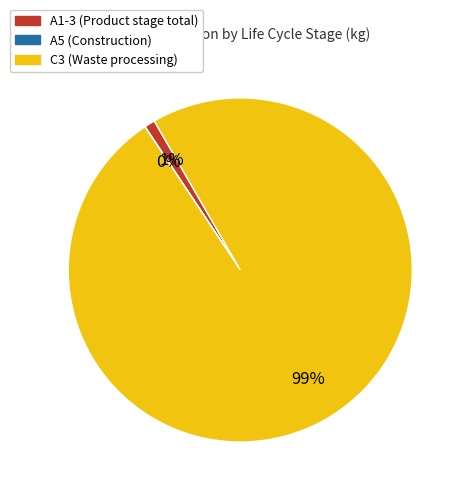

Which category accounts for the majority?

C3 (Waste processing)